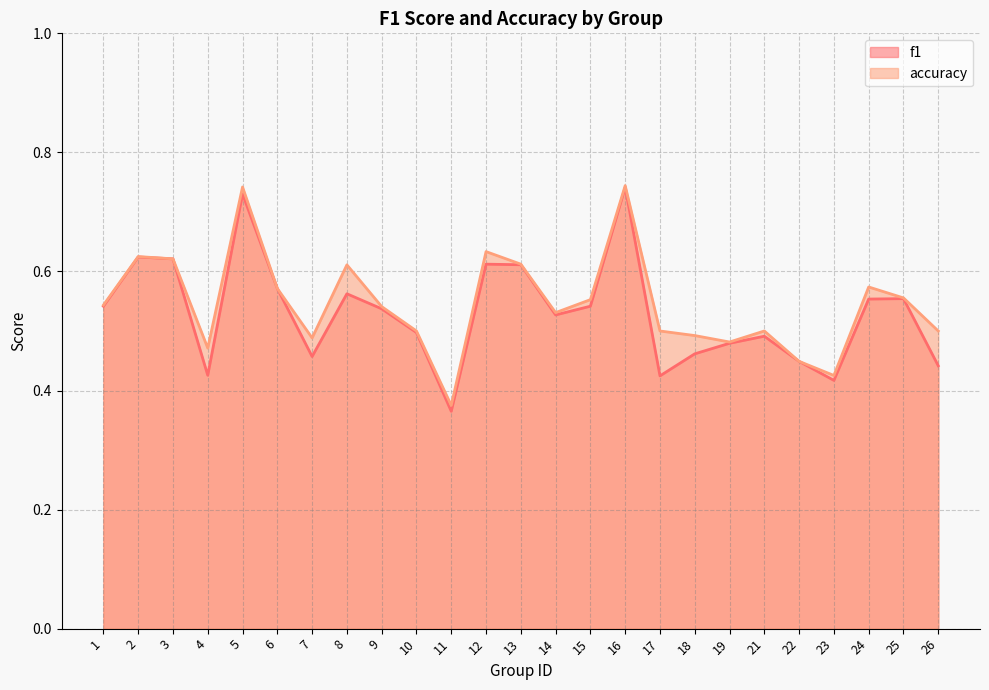

Which category has the lowest value in the accuracy series?

11